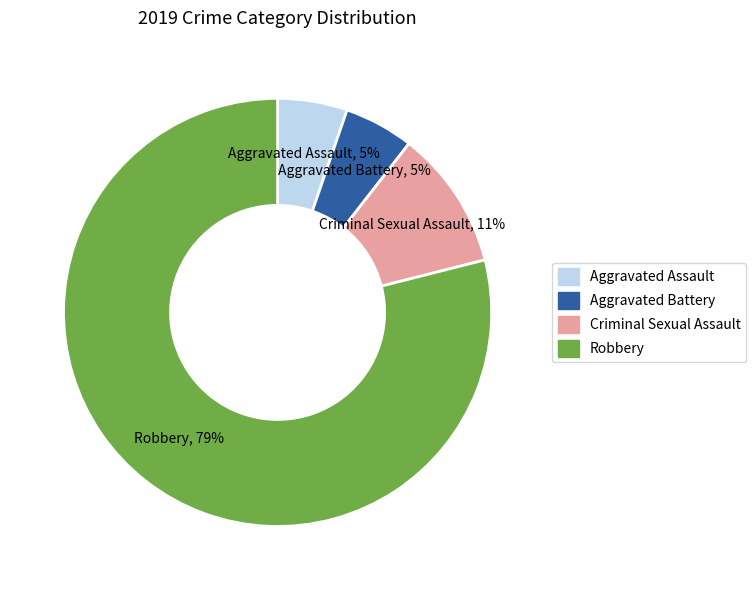

Combined, do Robbery and Aggravated Battery account for over 50%?

Yes